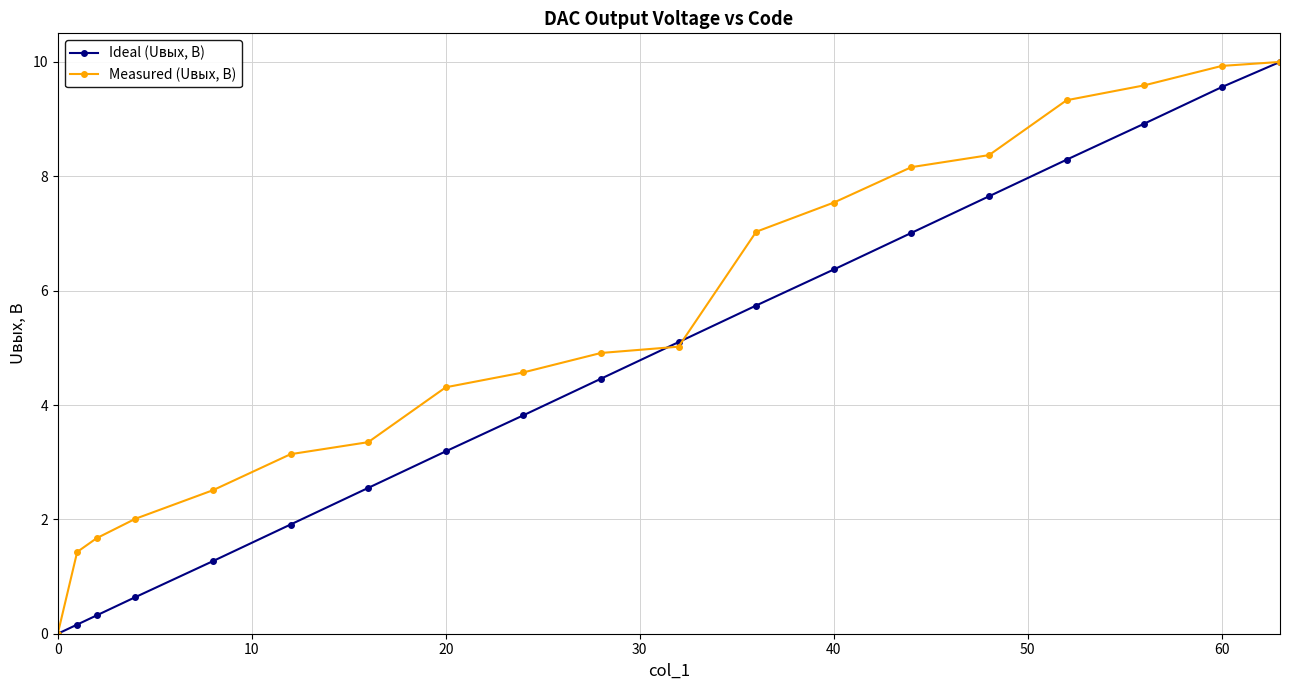

How many lines are shown in the chart?

2